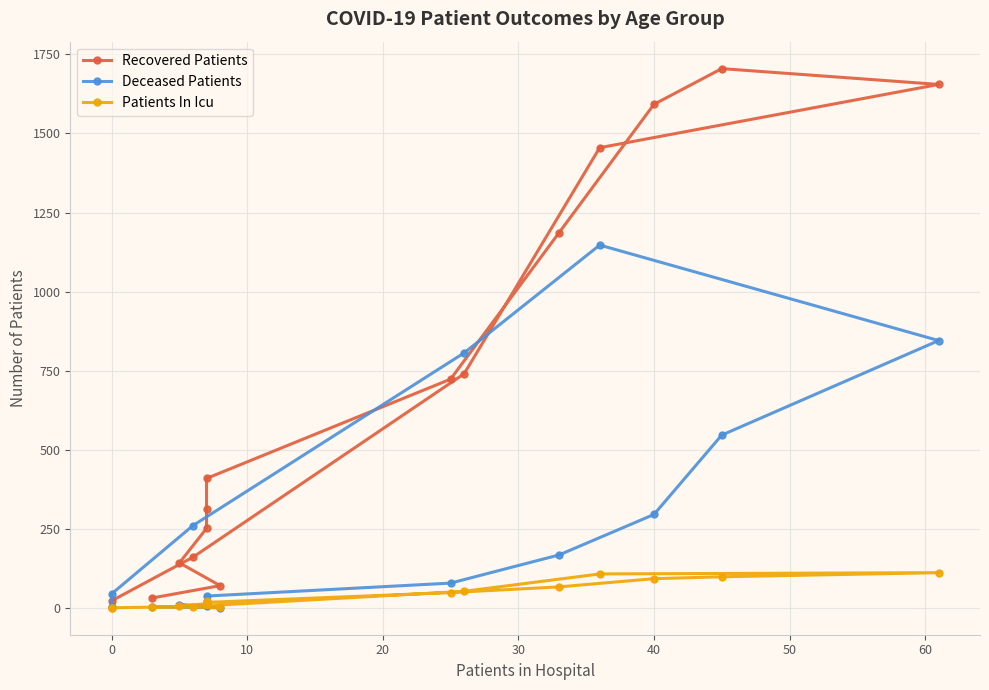

Count the number of categories in the chart.

16